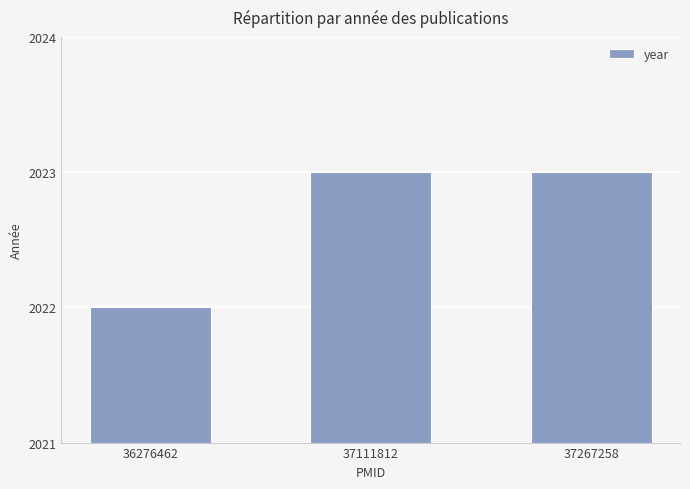

Between 37111812 and 36276462, which is larger?

37111812